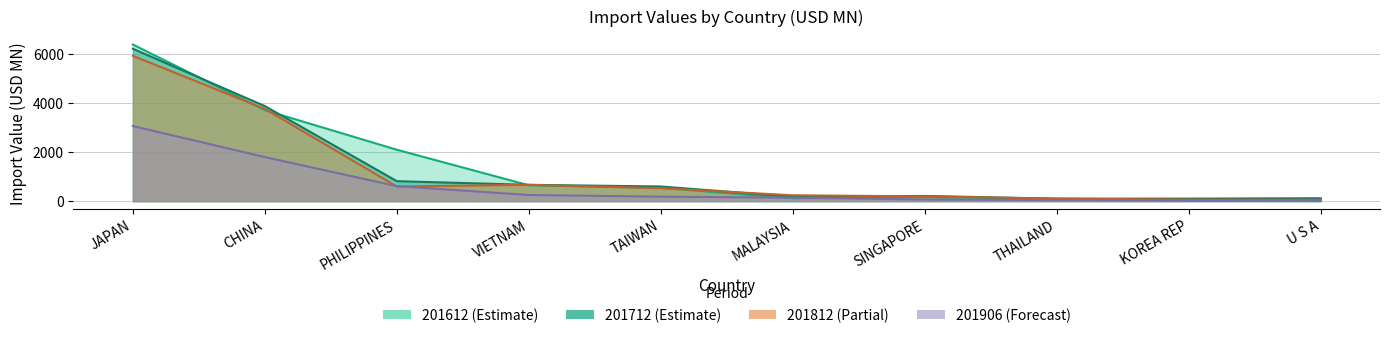

What is the difference between the 201612 values at THAILAND and SINGAPORE?

76.7